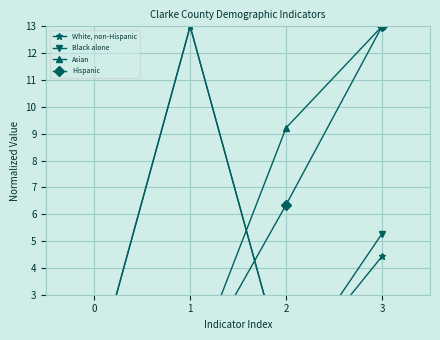

Reading right to left, list all the values displayed in this chart.

White, non-Hispanic: 3=4.4	2=0.0	1=13.0	0=0.0
Black alone: 3=5.3	2=0.0	1=13.0	0=0.0
Asian: 3=13.0	2=9.2	1=0.0	0=0.7
Hispanic: 3=13.0	2=6.4	1=0.0	0=1.7